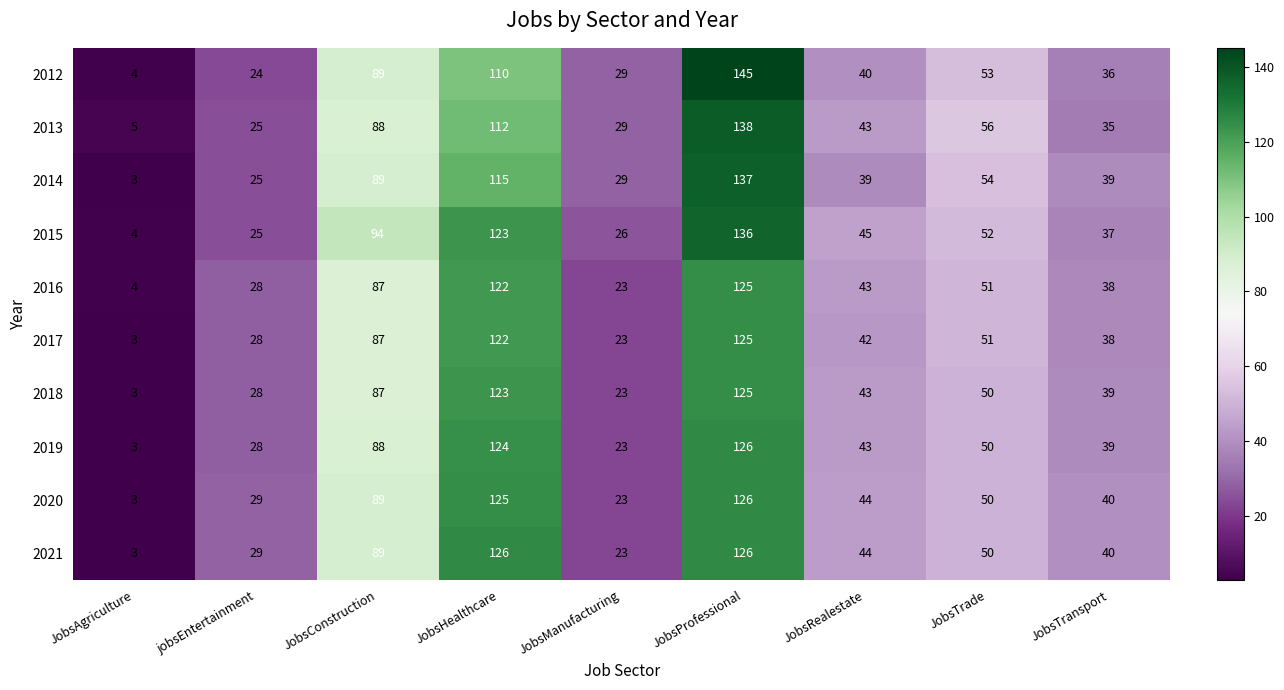

What is the total value across all series at JobsRealestate?

426